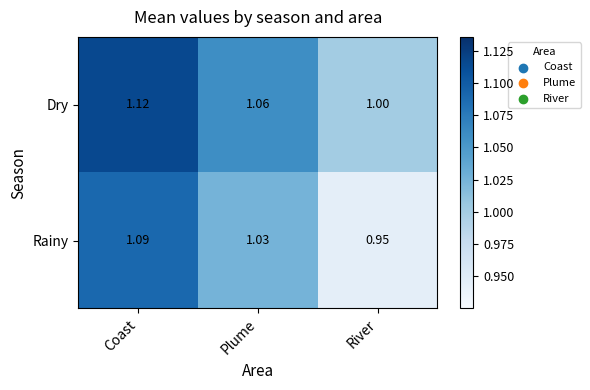

Which series has the largest total across all categories?

Dry